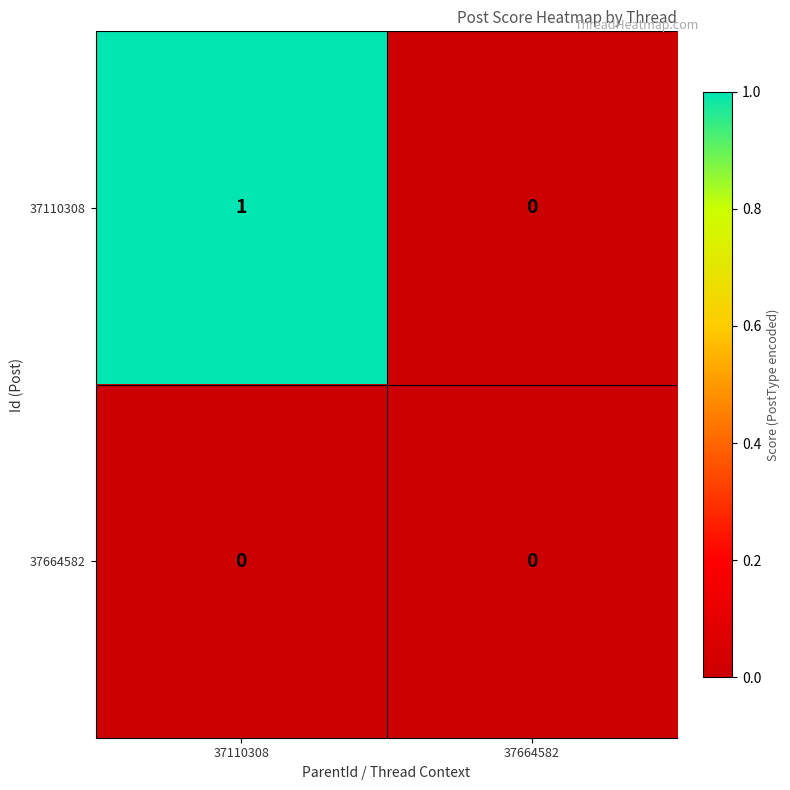

List the series in order of their overall mean, highest first.

37110308, 37664582